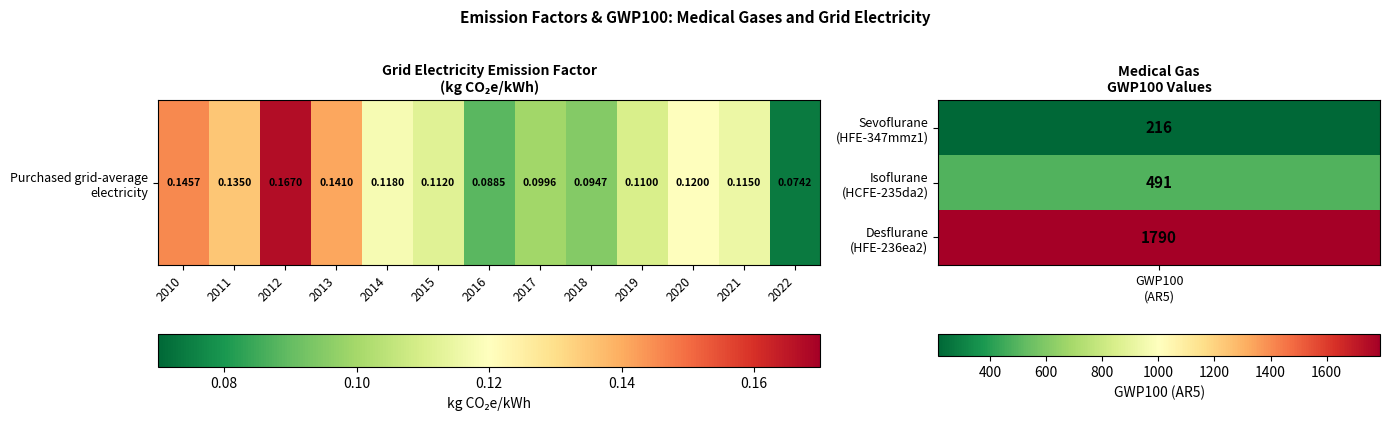

Count the values in the range 0 to 1.

13